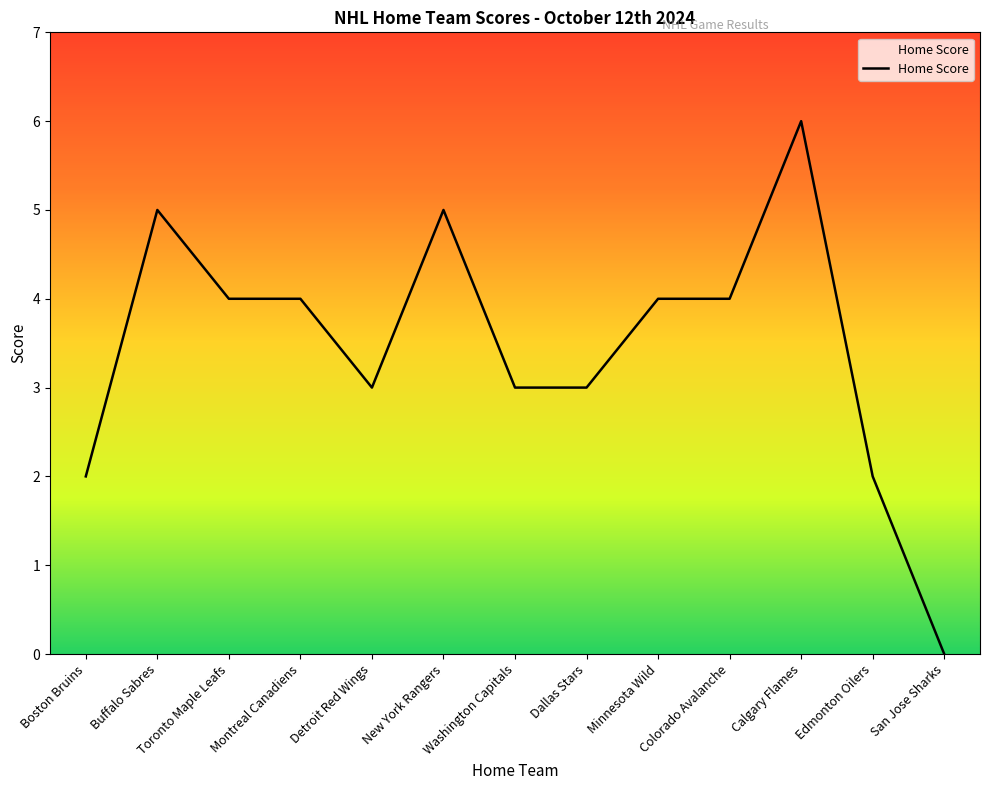

The value at Boston Bruins is 2. True or false?

True